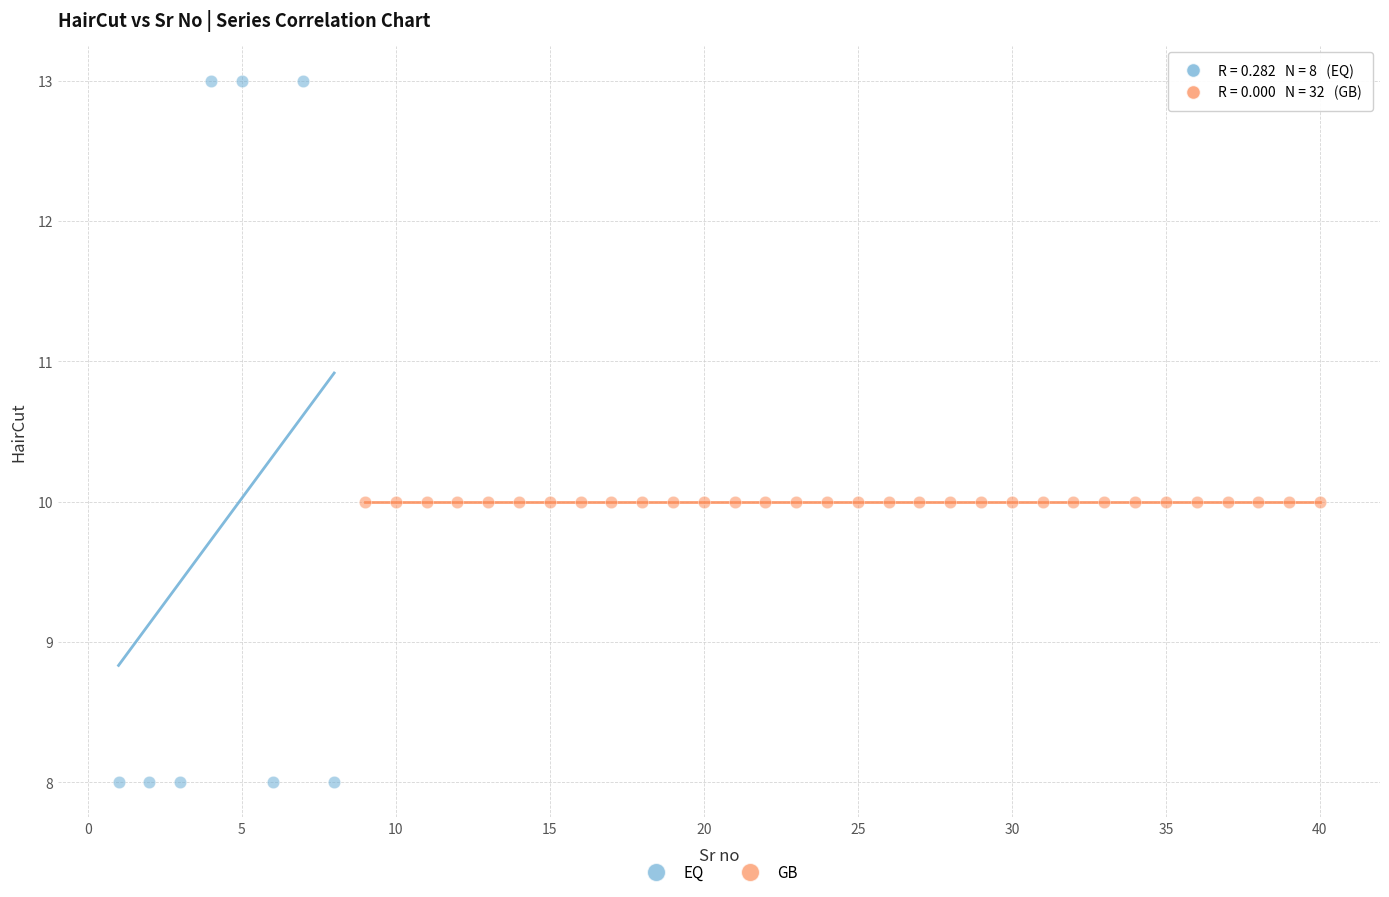

Which series contains the lowest Y value?

EQ